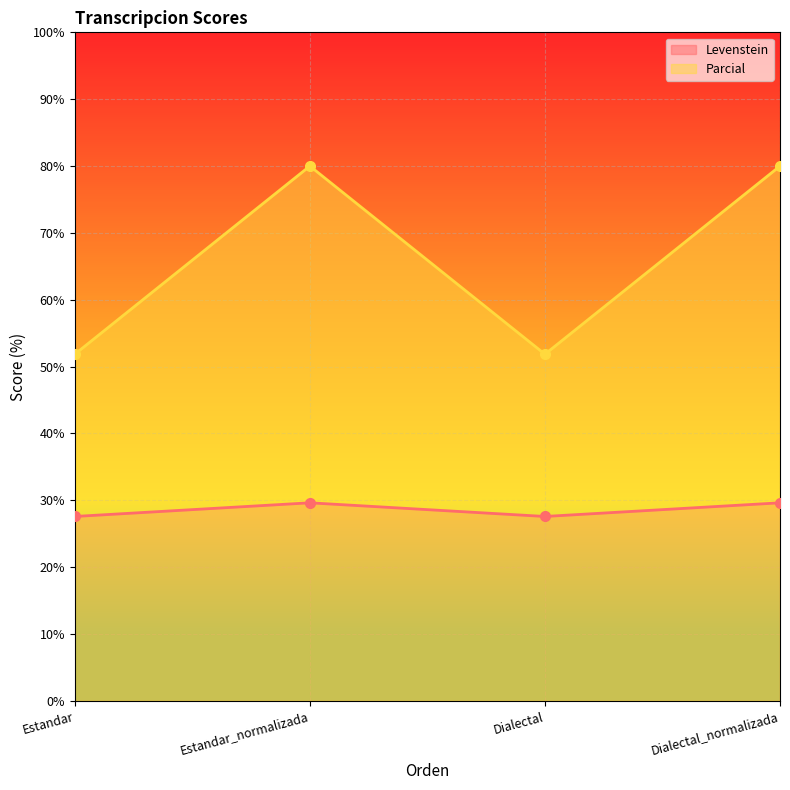

What is the difference between the Levenstein values at Estandar and Estandar_normalizada?

2.0